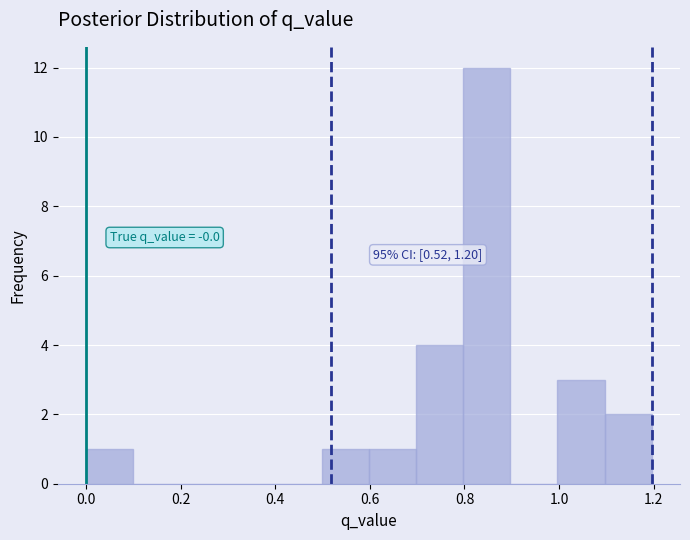

Which range on the x-axis has the tallest bar?

0.8 to 0.9